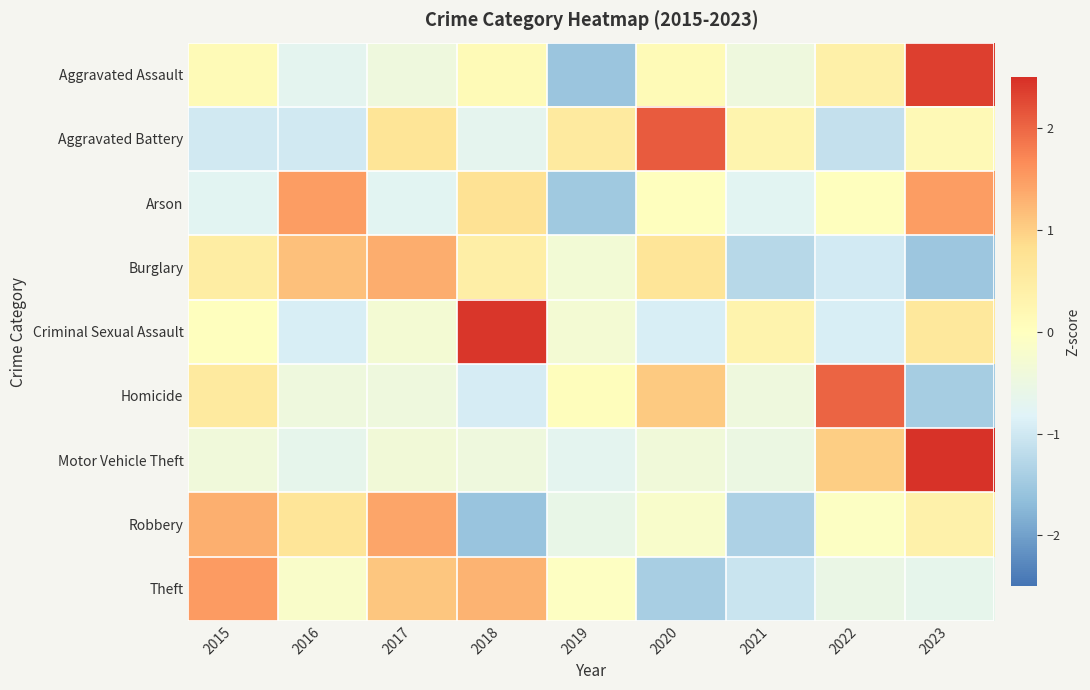

What is the spread (max minus min) of values at 2018?

4.0